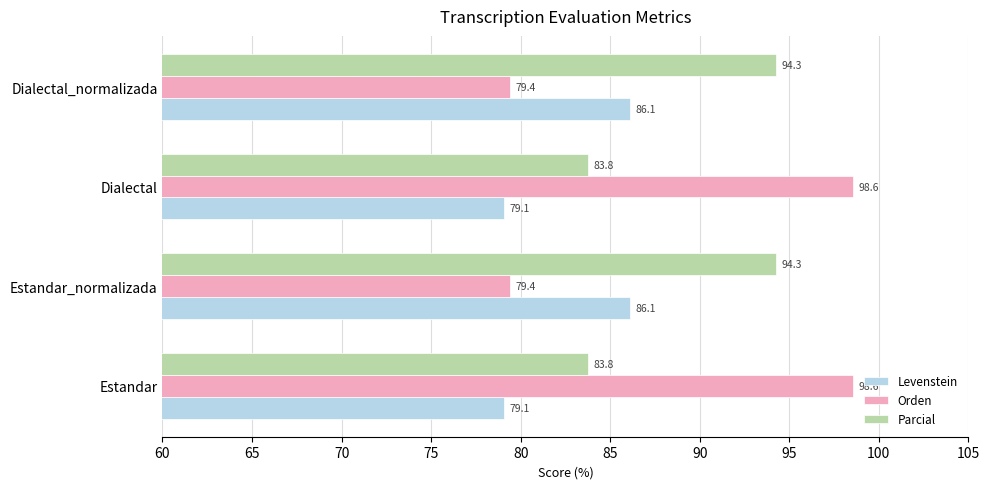

At Estandar, list the series in order from smallest to largest.

Levenstein, Parcial, Orden